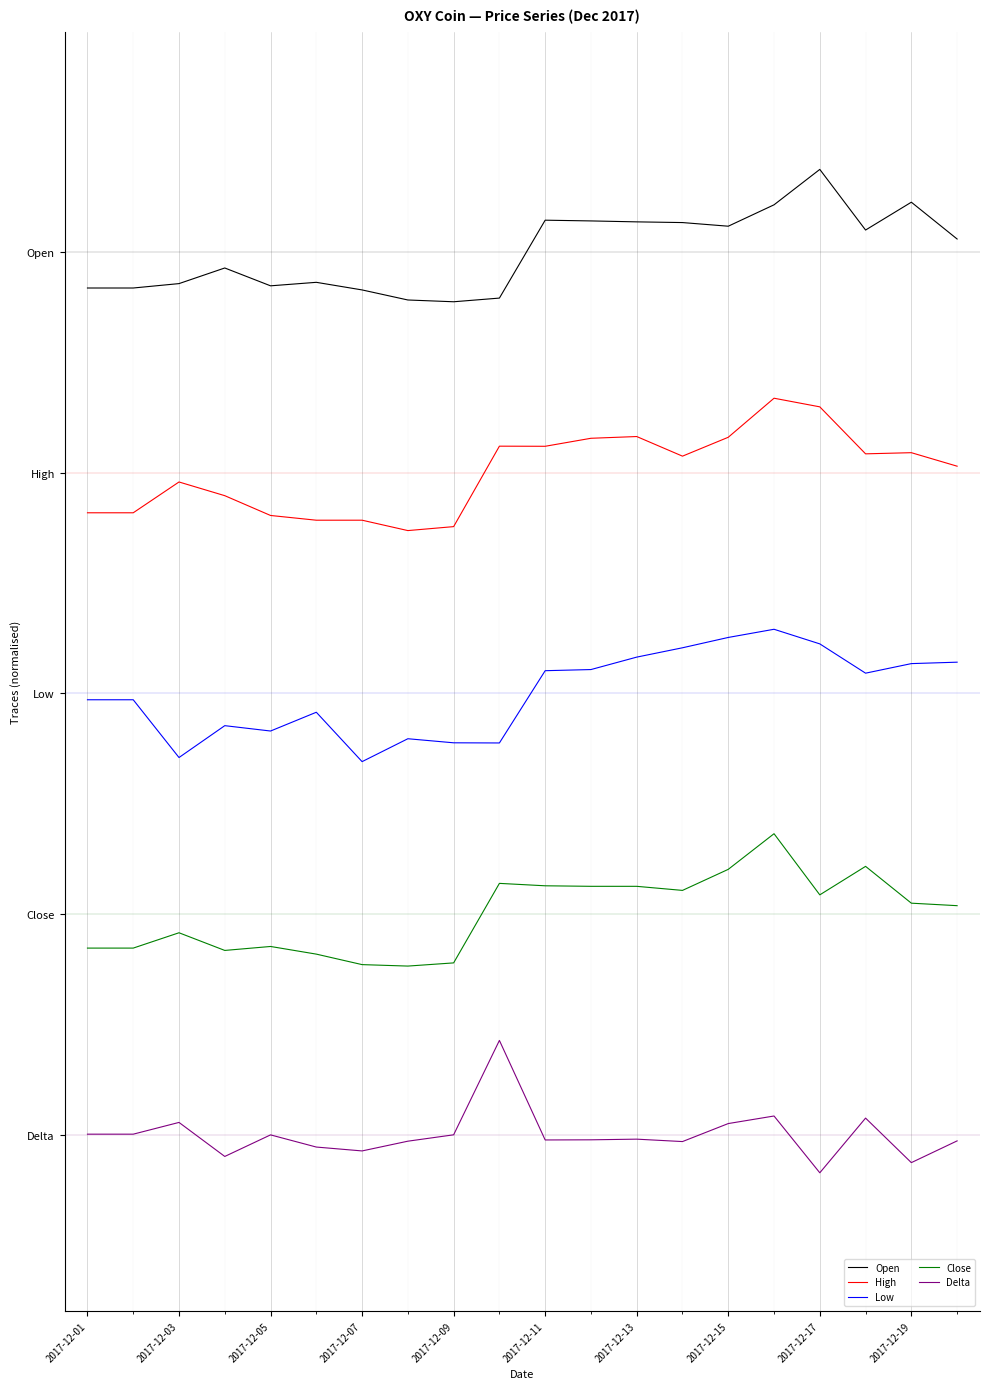

Is this an area chart (filled region under the line)?

No